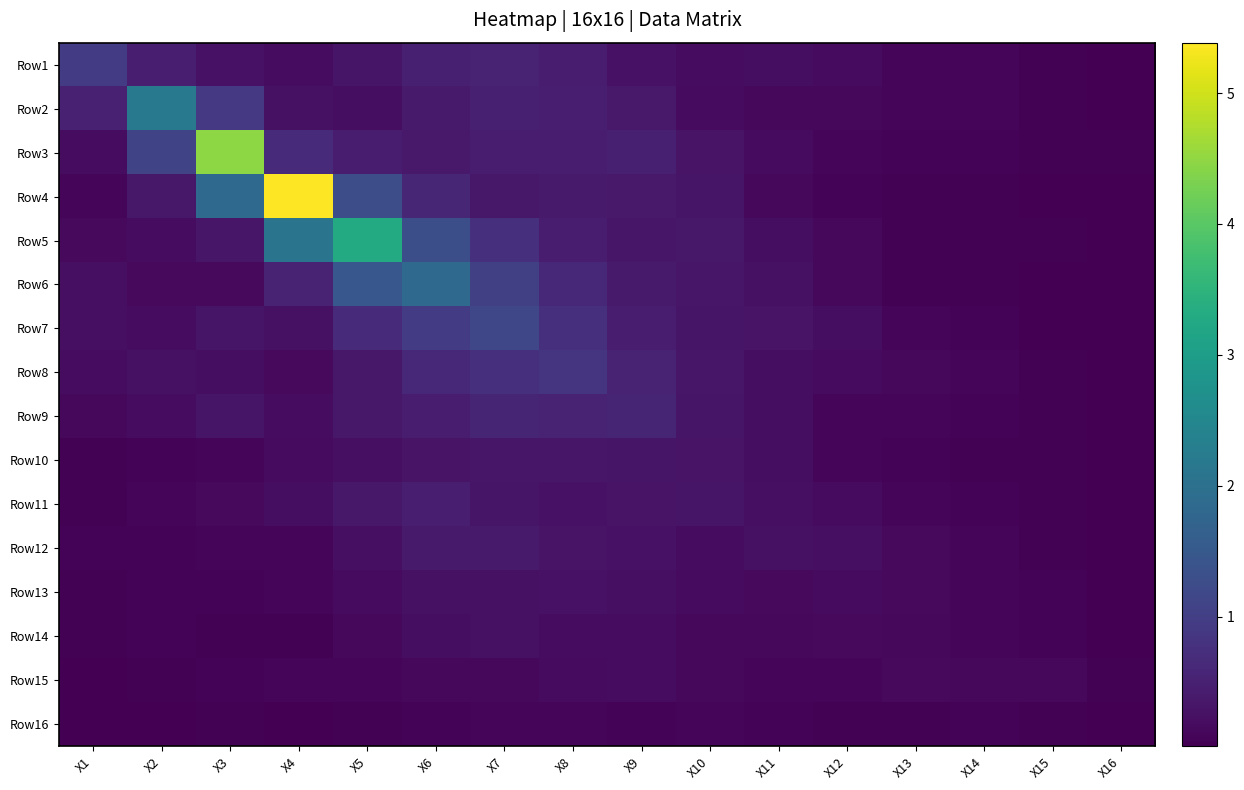

At how many categories does at least one series exceed 3?

3